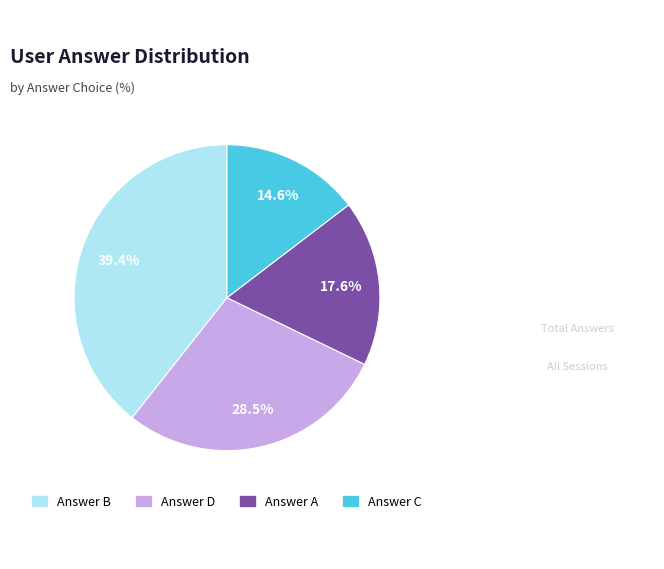

Is there any slice that represents more than half of the pie?

No